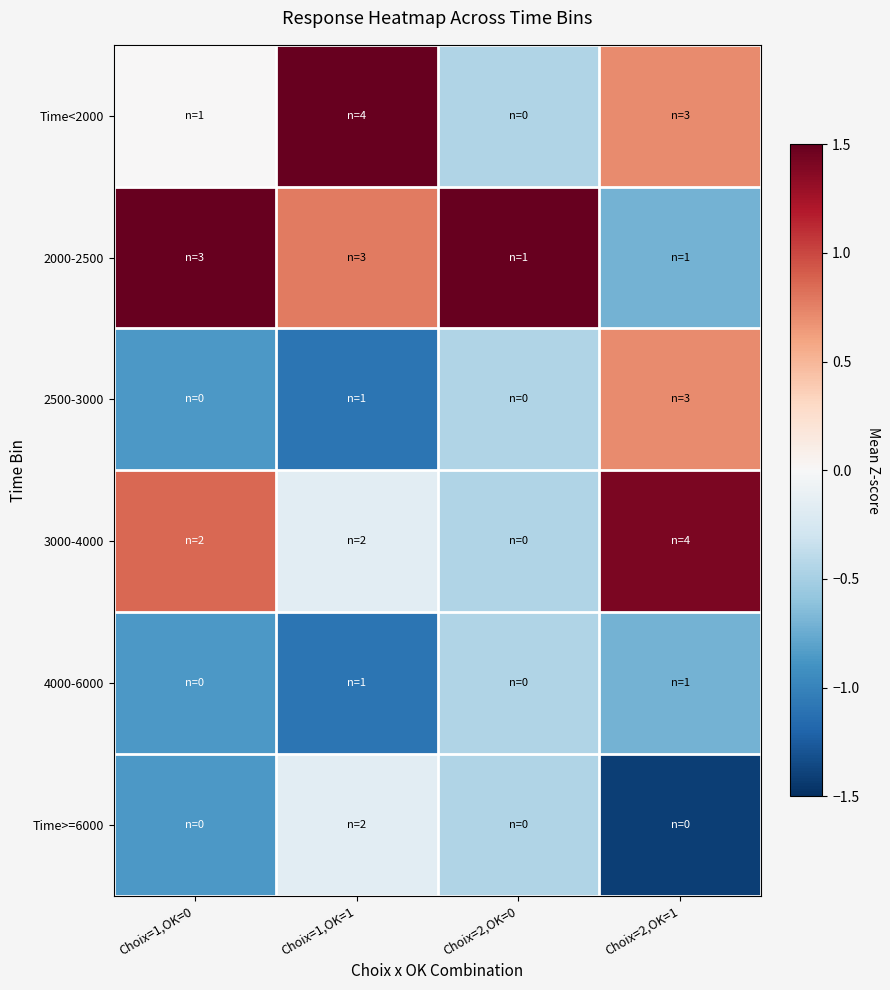

Reading right to left, transcribe all the data shown in this chart.

Time<2000: Choix=2,OK=1=0.7	Choix=2,OK=0=-0.4	Choix=1,OK=1=1.7	Choix=1,OK=0=0.0
2000-2500: Choix=2,OK=1=-0.7	Choix=2,OK=0=2.2	Choix=1,OK=1=0.8	Choix=1,OK=0=1.7
2500-3000: Choix=2,OK=1=0.7	Choix=2,OK=0=-0.4	Choix=1,OK=1=-1.1	Choix=1,OK=0=-0.9
3000-4000: Choix=2,OK=1=1.4	Choix=2,OK=0=-0.4	Choix=1,OK=1=-0.2	Choix=1,OK=0=0.9
4000-6000: Choix=2,OK=1=-0.7	Choix=2,OK=0=-0.4	Choix=1,OK=1=-1.1	Choix=1,OK=0=-0.9
Time>=6000: Choix=2,OK=1=-1.4	Choix=2,OK=0=-0.4	Choix=1,OK=1=-0.2	Choix=1,OK=0=-0.9